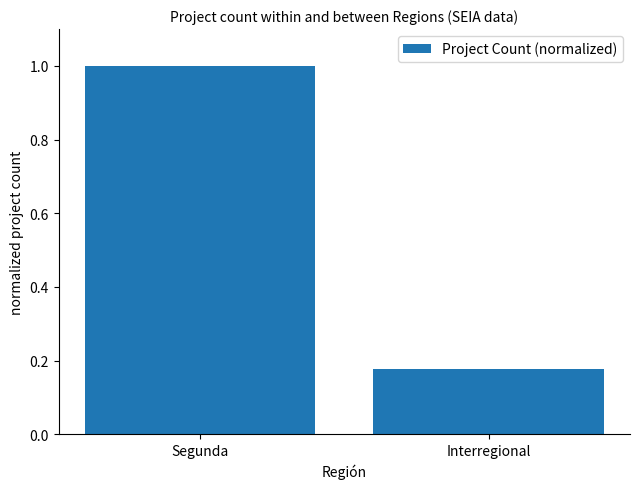

How many bars are there in total?

2